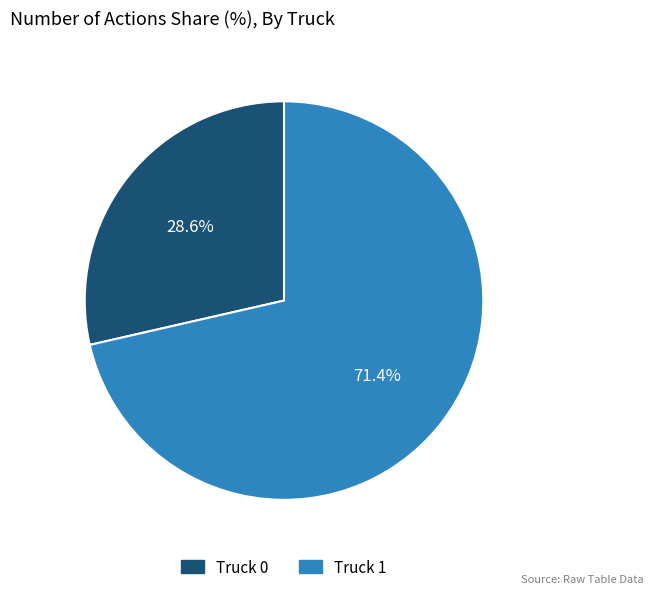

To the nearest percent, what is the average slice percentage?

50%